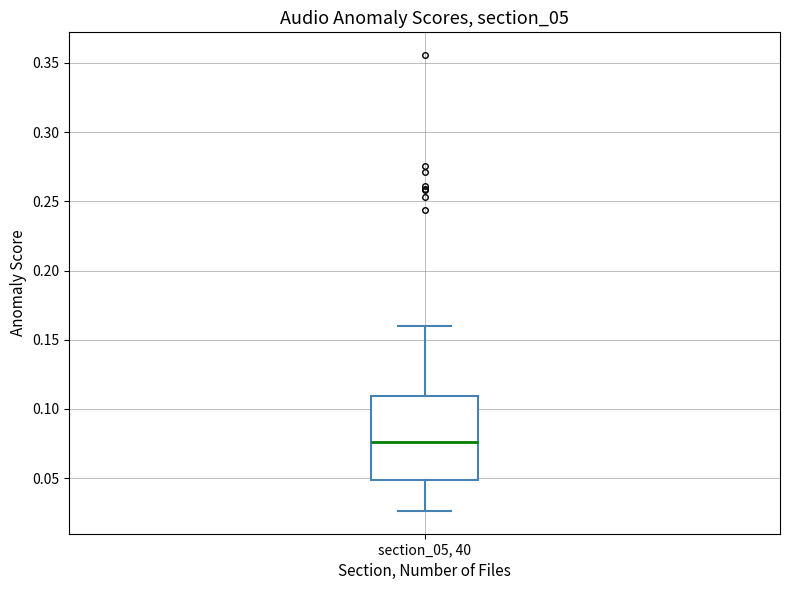

Where does the upper whisker of the box for section_05, 40 end on the y-axis? The values are not printed on the chart, so give them approximately, as read against the axis.

0.160